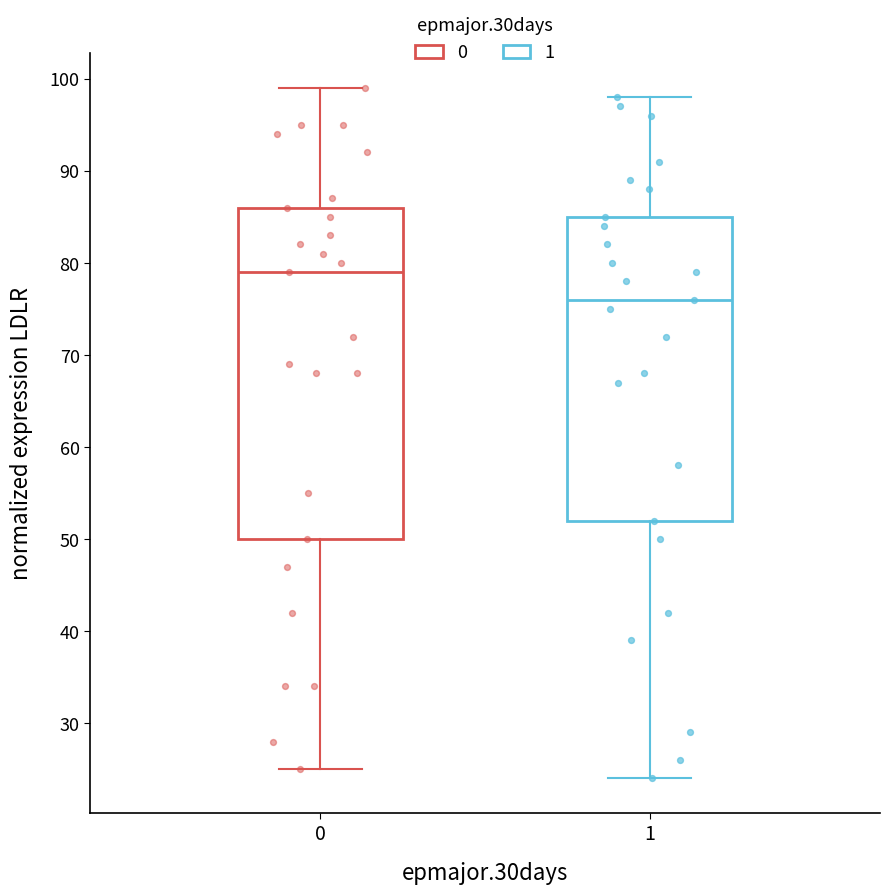

Where is the upper edge of the box at x = 0 on the y-axis? The values are not printed on the chart, so give them approximately, as read against the axis.

86